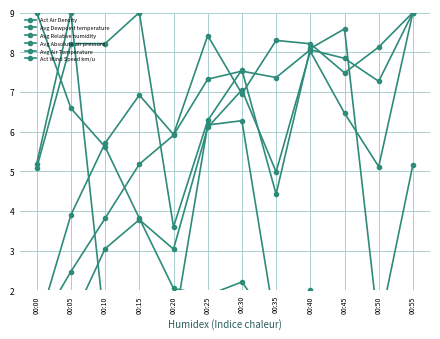

What is the value of the Avg Dewpoint temperature point at the 9th from the left?

8.0